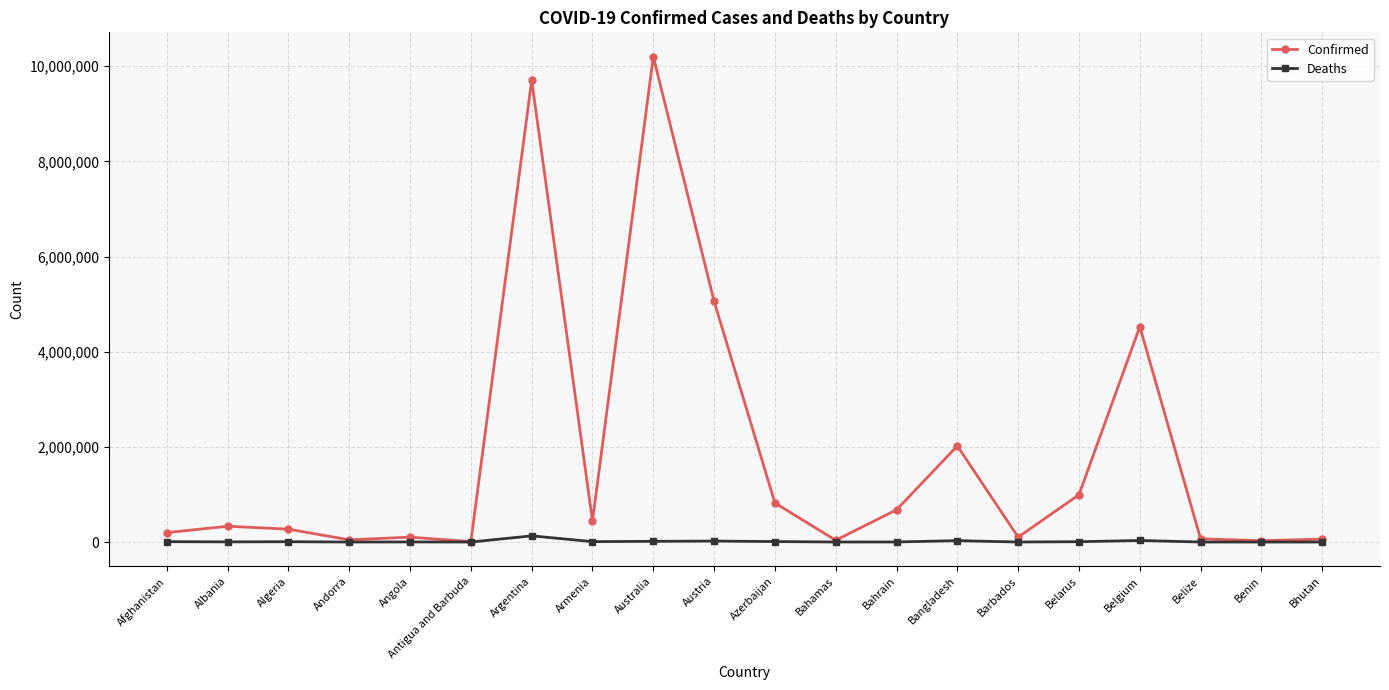

What is the maximum value for Confirmed?

10200667